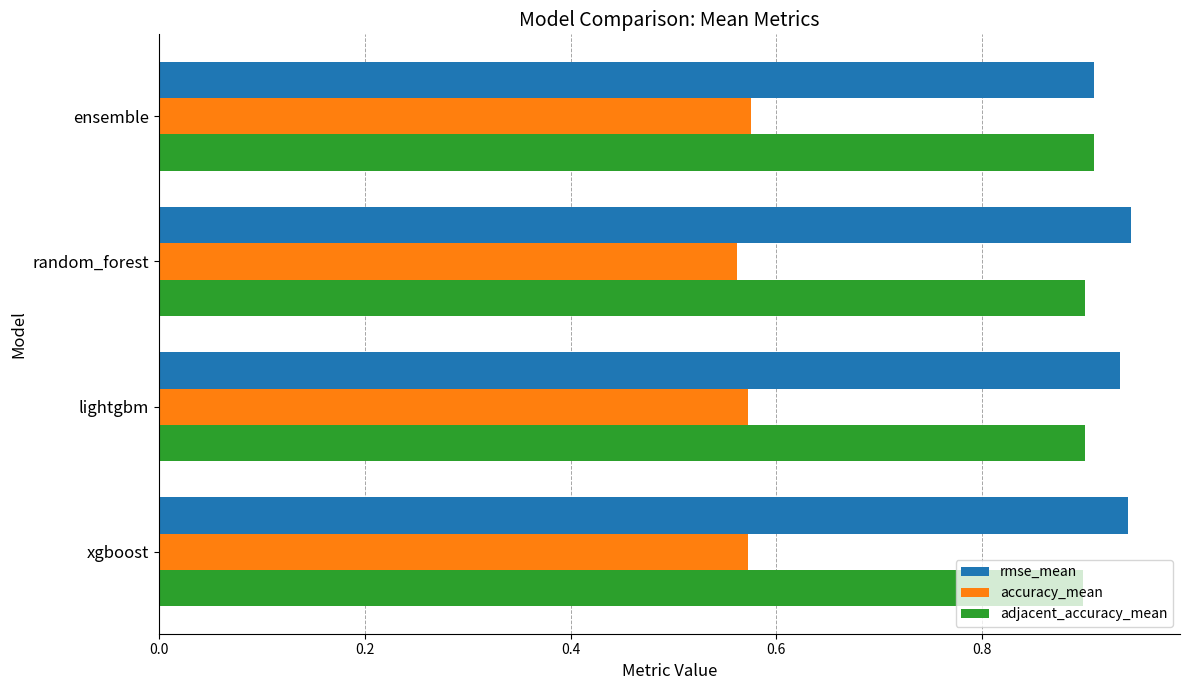

Count the rmse_mean values in the range 0 to 1.

4